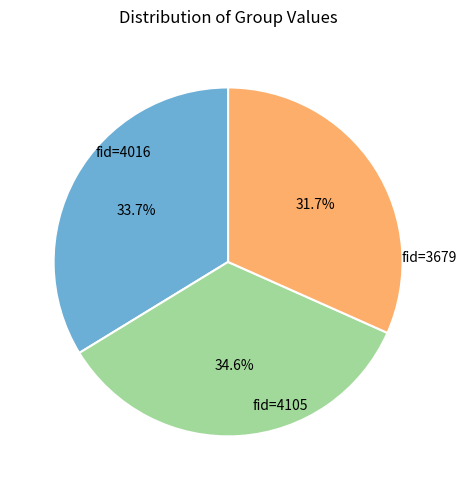

Is there any slice that represents more than half of the pie?

No